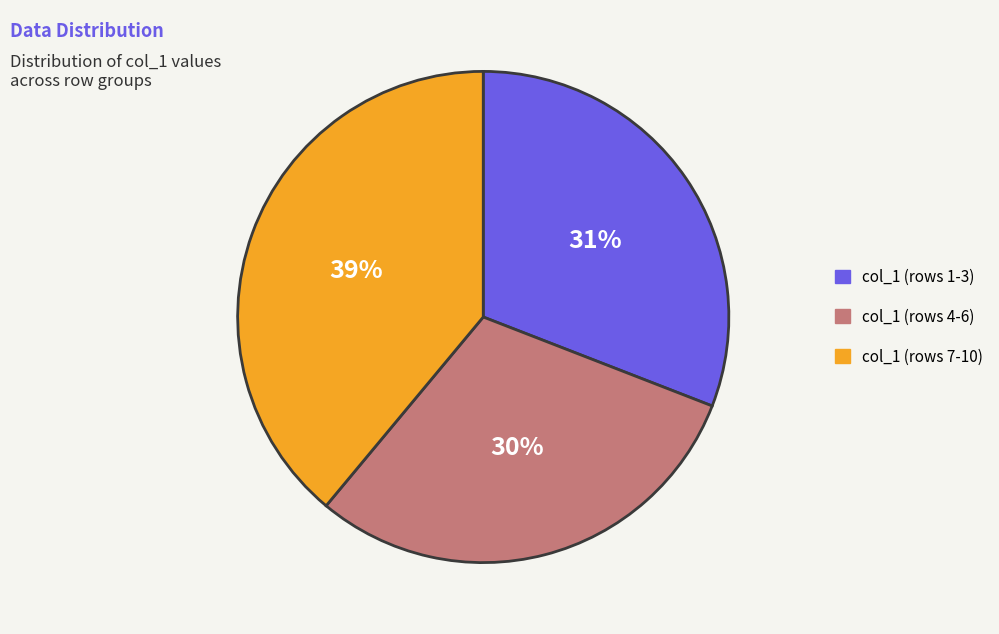

Is there a majority slice in this chart?

No